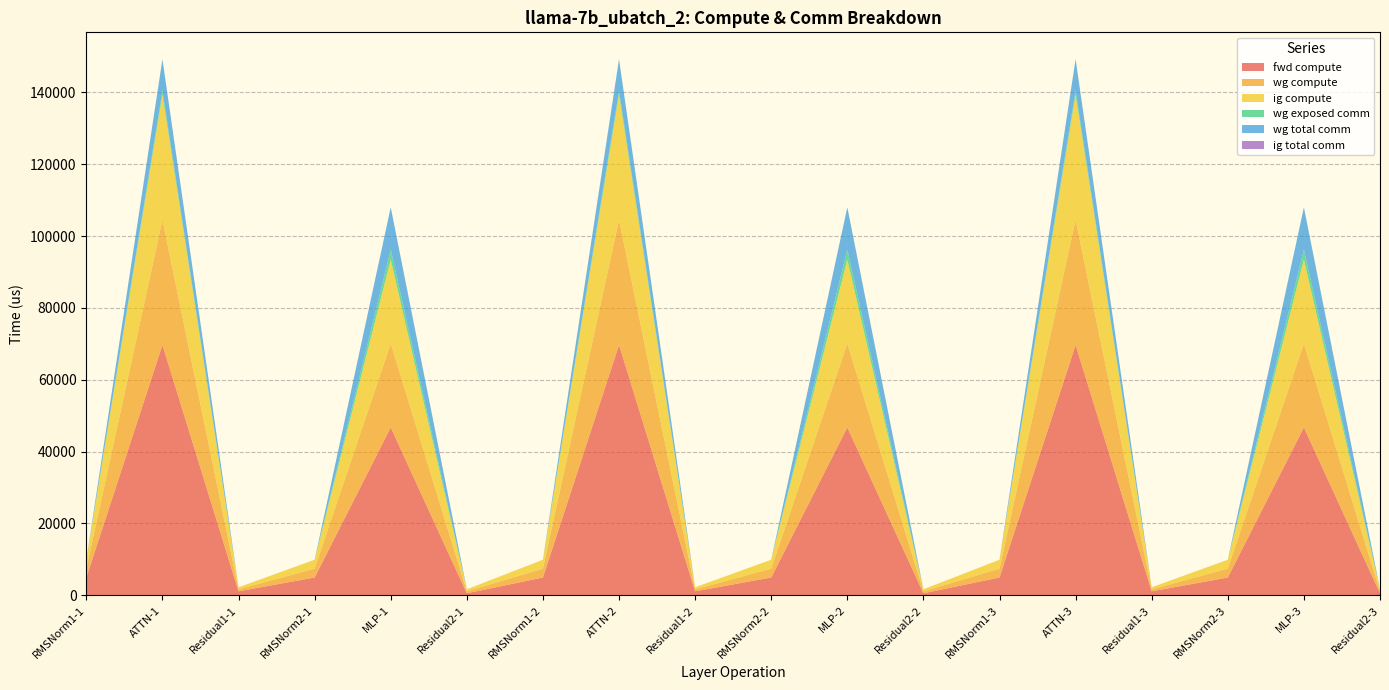

Reading left to right, list all the values displayed in this chart.

fwd compute: RMSNorm1-1=4951.1	ATTN-1=69676.3	Residual1-1=1112.9	RMSNorm2-1=4951.1	MLP-1=46721.9	Residual2-1=556.4	RMSNorm1-2=4951.1	ATTN-2=69676.3	Residual1-2=1112.9	RMSNorm2-2=4951.1	MLP-2=46721.9	Residual2-2=556.4	RMSNorm1-3=4951.1	ATTN-3=69676.3	Residual1-3=1112.9	RMSNorm2-3=4951.1	MLP-3=46721.9	Residual2-3=556.4
wg compute: RMSNorm1-1=2475.5	ATTN-1=34838.1	Residual1-1=556.4	RMSNorm2-1=2475.5	MLP-1=23361.0	Residual2-1=556.4	RMSNorm1-2=2475.5	ATTN-2=34838.1	Residual1-2=556.4	RMSNorm2-2=2475.5	MLP-2=23361.0	Residual2-2=556.4	RMSNorm1-3=2475.5	ATTN-3=34838.1	Residual1-3=556.4	RMSNorm2-3=2475.5	MLP-3=23361.0	Residual2-3=556.4
ig compute: RMSNorm1-1=2475.5	ATTN-1=34838.1	Residual1-1=556.4	RMSNorm2-1=2475.5	MLP-1=23361.0	Residual2-1=556.4	RMSNorm1-2=2475.5	ATTN-2=34838.1	Residual1-2=556.4	RMSNorm2-2=2475.5	MLP-2=23361.0	Residual2-2=556.4	RMSNorm1-3=2475.5	ATTN-3=34838.1	Residual1-3=556.4	RMSNorm2-3=2475.5	MLP-3=23361.0	Residual2-3=556.4
wg exposed comm: RMSNorm1-1=0.0	ATTN-1=1083.7	Residual1-1=0.0	RMSNorm2-1=0.0	MLP-1=2770.2	Residual2-1=0.0	RMSNorm1-2=0.0	ATTN-2=1083.7	Residual1-2=0.0	RMSNorm2-2=0.0	MLP-2=2770.2	Residual2-2=0.0	RMSNorm1-3=0.0	ATTN-3=1083.7	Residual1-3=0.0	RMSNorm2-3=0.0	MLP-3=2770.2	Residual2-3=0.0
wg total comm: RMSNorm1-1=0.0	ATTN-1=8791.0	Residual1-1=0.0	RMSNorm2-1=0.0	MLP-1=11785.3	Residual2-1=0.0	RMSNorm1-2=0.0	ATTN-2=8791.0	Residual1-2=0.0	RMSNorm2-2=0.0	MLP-2=11785.3	Residual2-2=0.0	RMSNorm1-3=0.0	ATTN-3=8791.0	Residual1-3=0.0	RMSNorm2-3=0.0	MLP-3=11785.3	Residual2-3=0.0
ig total comm: RMSNorm1-1=0.0	ATTN-1=0.0	Residual1-1=0.0	RMSNorm2-1=0.0	MLP-1=0.0	Residual2-1=0.0	RMSNorm1-2=0.0	ATTN-2=0.0	Residual1-2=0.0	RMSNorm2-2=0.0	MLP-2=0.0	Residual2-2=0.0	RMSNorm1-3=0.0	ATTN-3=0.0	Residual1-3=0.0	RMSNorm2-3=0.0	MLP-3=0.0	Residual2-3=0.0